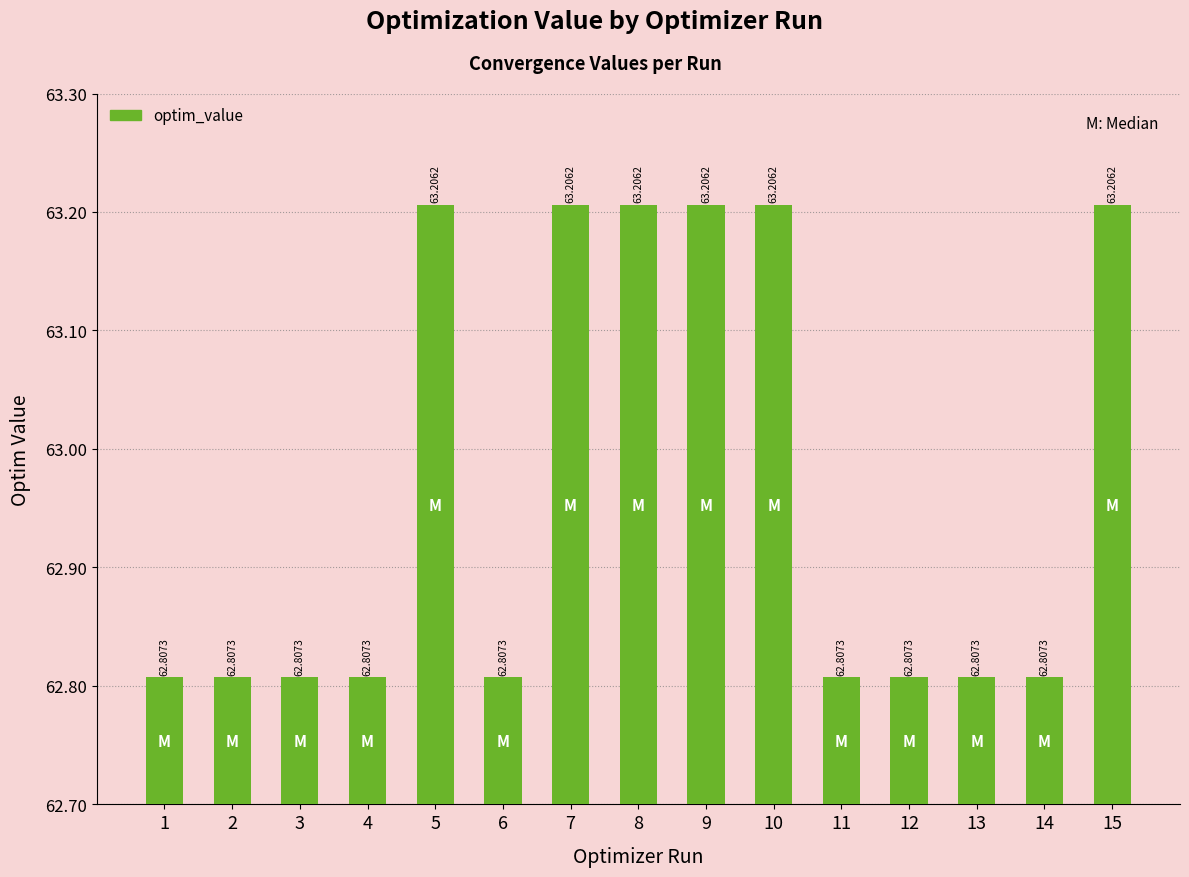

What is the maximum value shown in the chart?

63.2